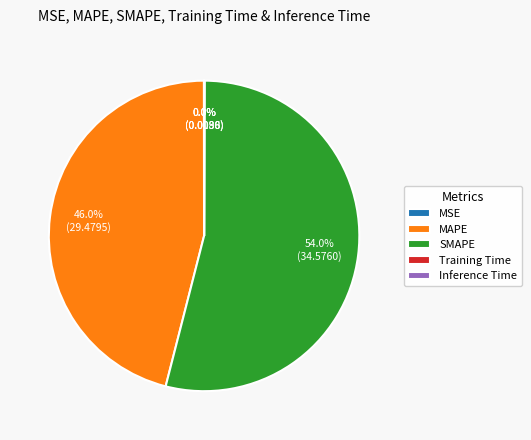

Which slice is the largest?

SMAPE